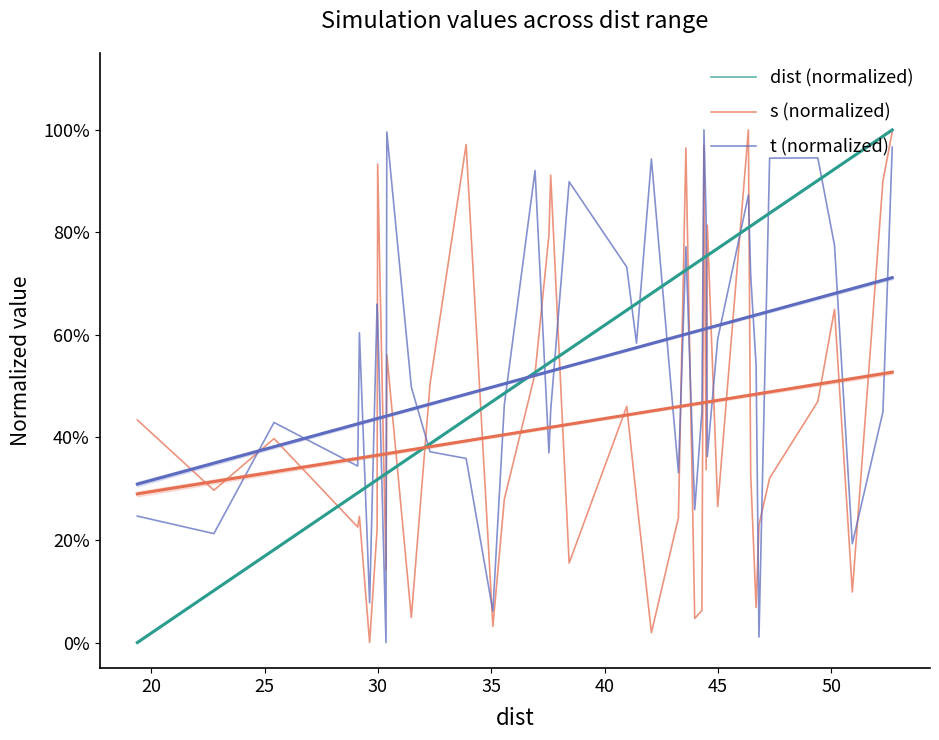

What is the difference between the second highest and minimum values in the t (normalized) series?

1.0